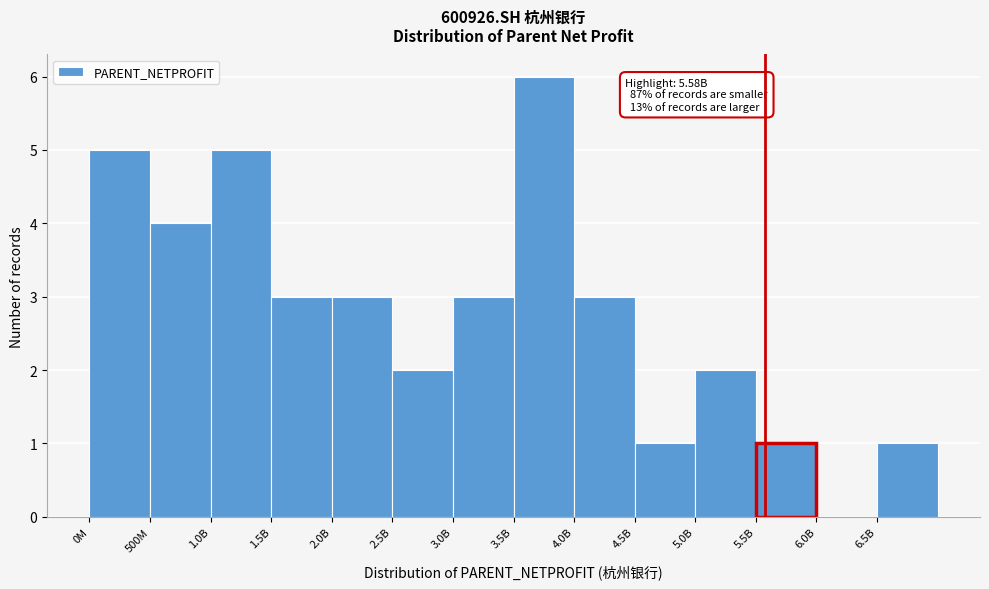

Reading left to right, list all the values displayed in this chart.

0M=5	500M=4	1.0B=5	1.5B=3	2.0B=3	2.5B=2	3.0B=3	3.5B=6	4.0B=3	4.5B=1	5.0B=2	5.5B=1	6.0B=0	6.5B=1